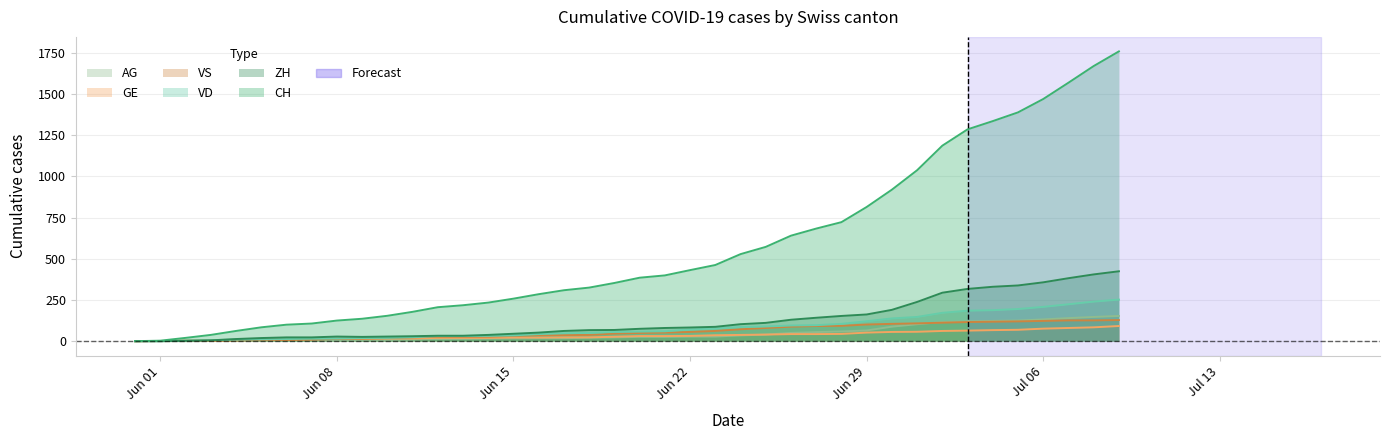

What is the greatest value displayed?

1758